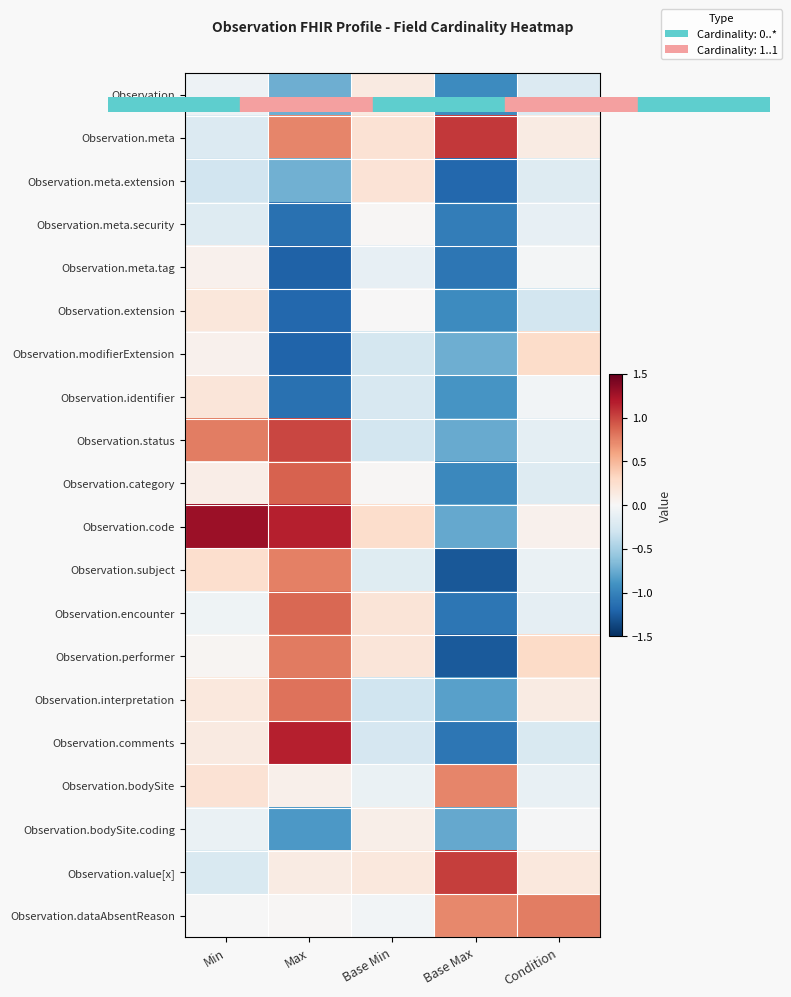

Between Base Max and Max, which is larger?

Max